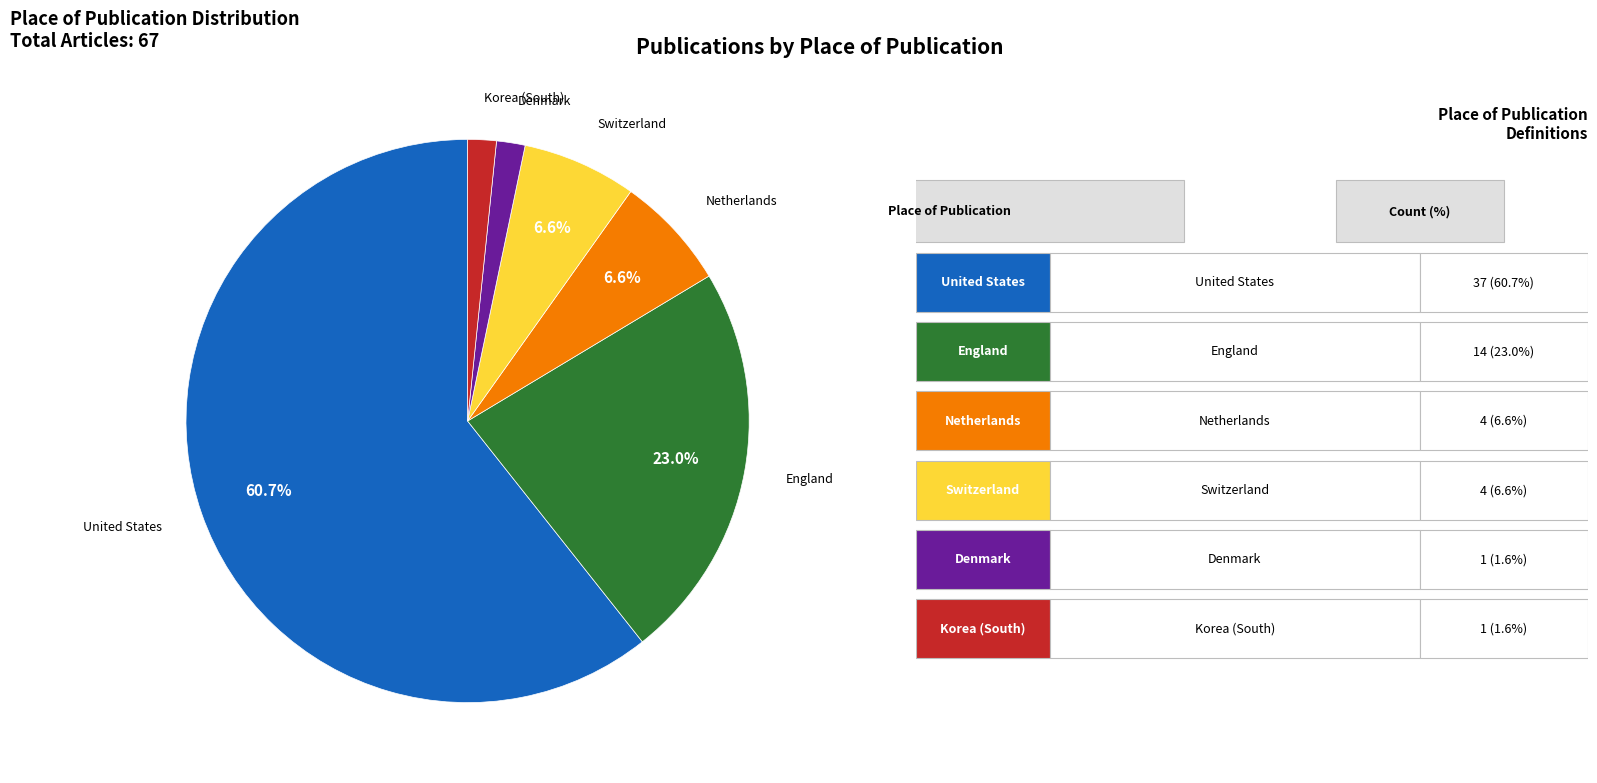

What is the ratio of the value at Denmark to the value at Korea (South)?

1.0